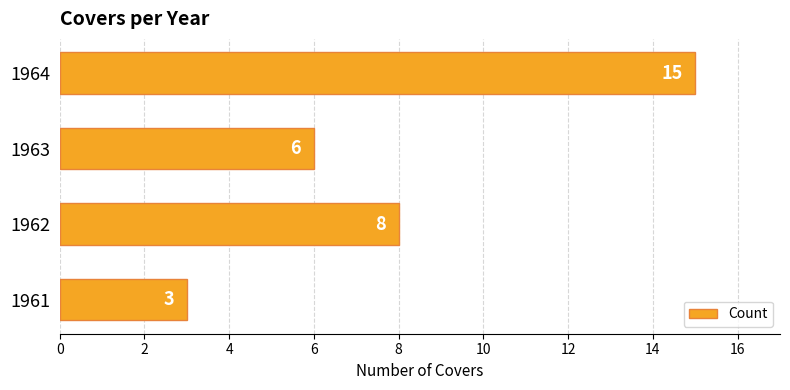

What is the difference between the second highest and minimum values?

5